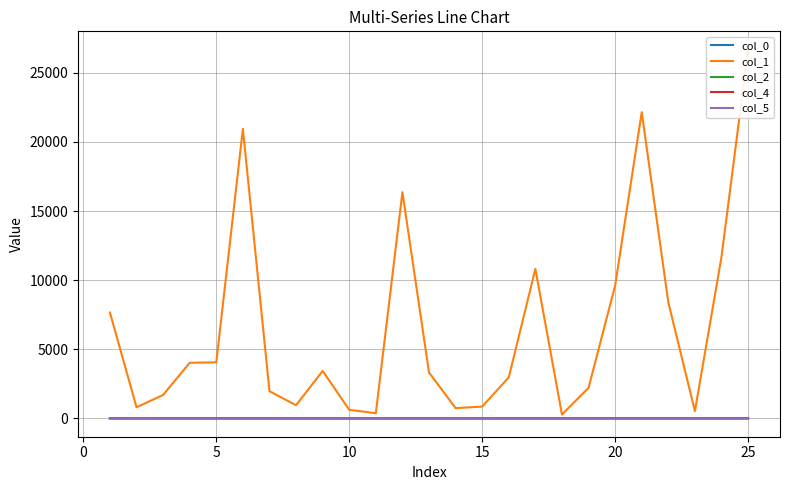

What is the average value of the col_5 series?

1.7